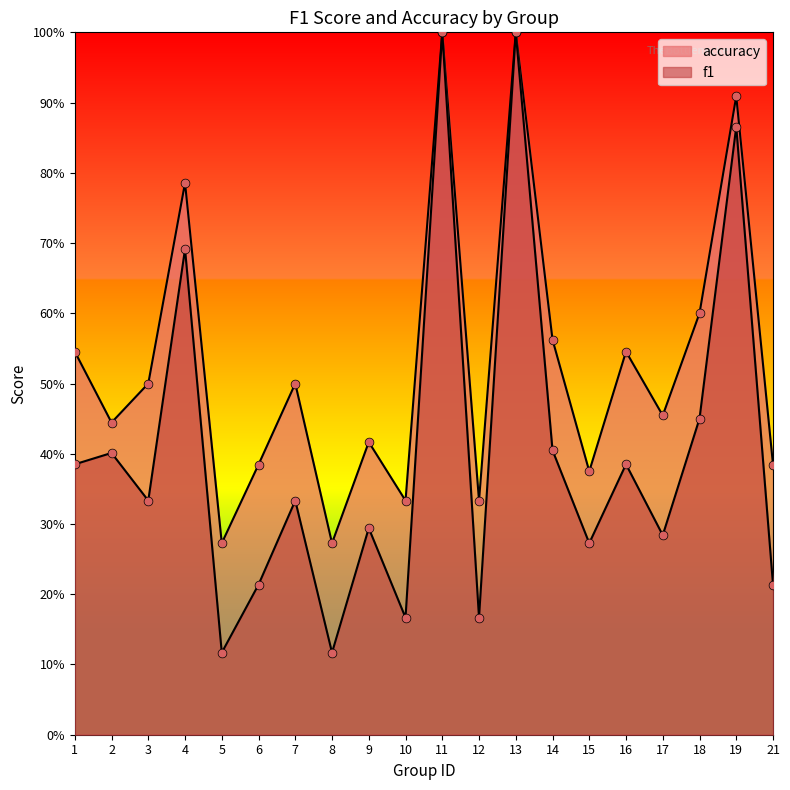

Is the value of f1 at 14 greater than the value of accuracy at 9?

No